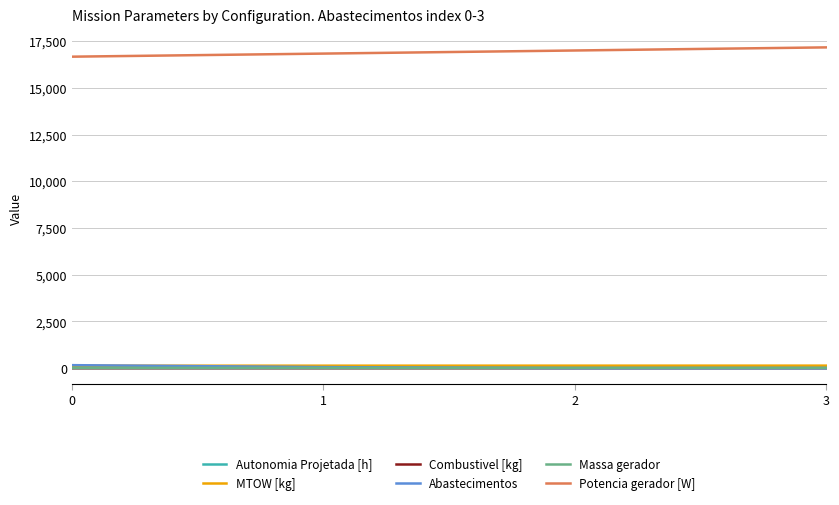

The value of Potencia gerador [W] at 1 is 6951.9. True or false?

False